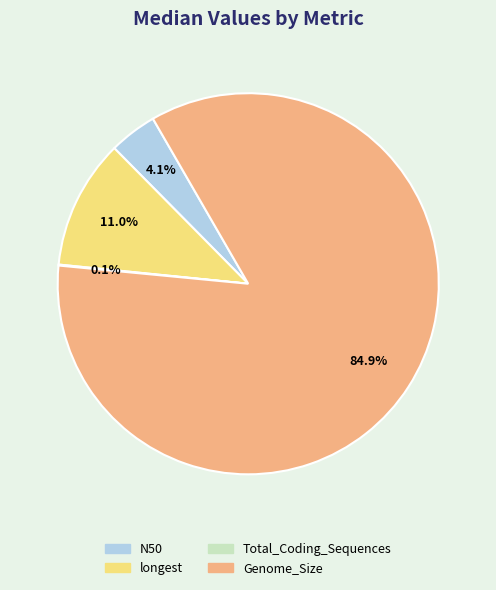

What portion of the pie excludes longest?

89.0%